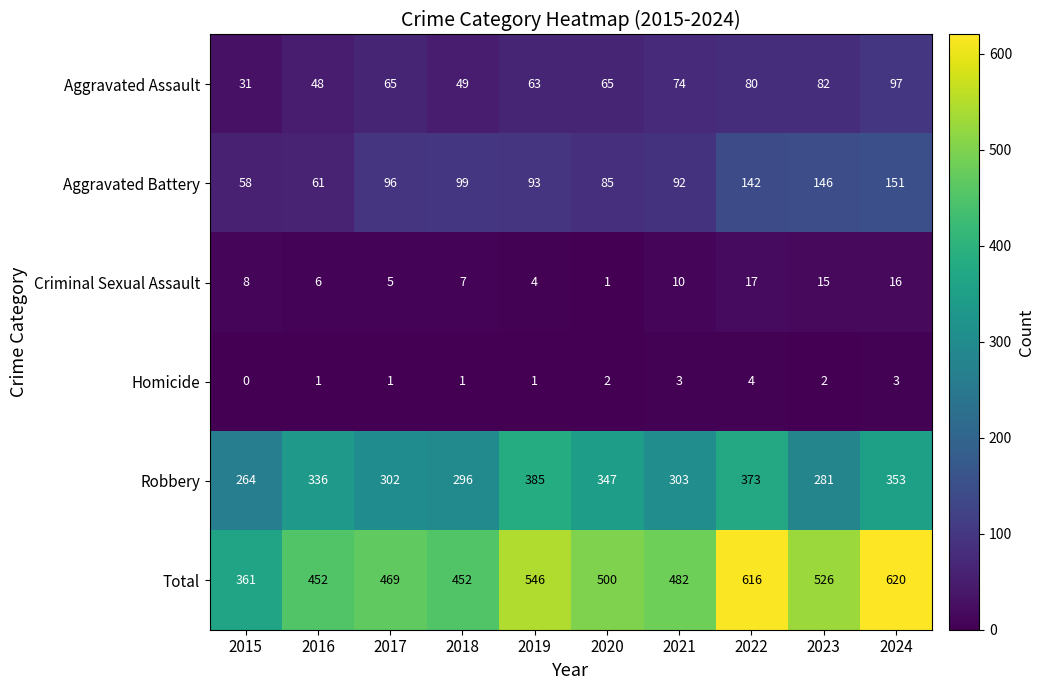

Rank the series at 2023 from highest to lowest value.

Total, Robbery, Aggravated Battery, Aggravated Assault, Criminal Sexual Assault, Homicide